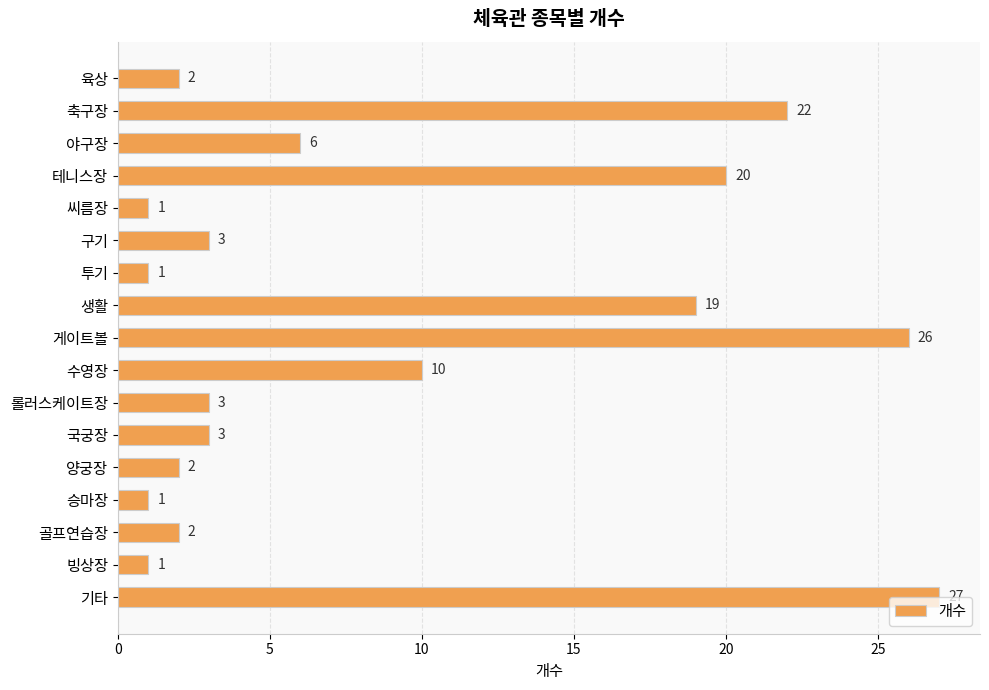

The chart shows a value of 1 at 빙상장. True or false?

True